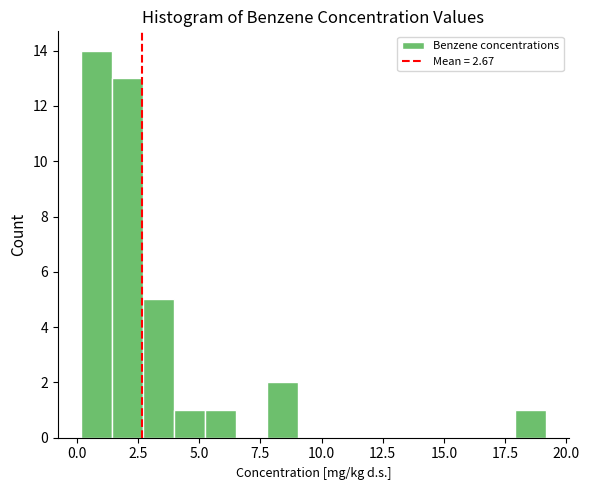

Around what value on the x-axis is the tallest bar? Give the approximate position of its centre, as read against the axis.

1.0